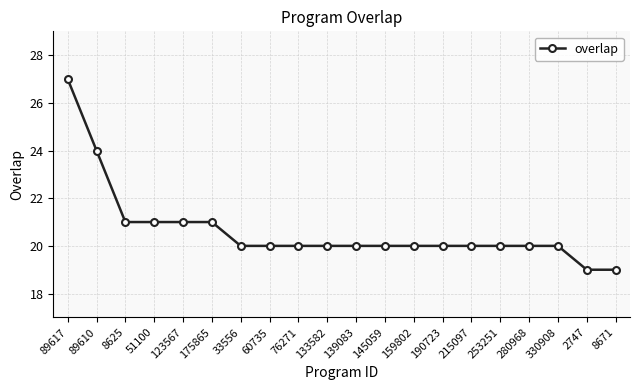

What value does the data have at 33556?

20